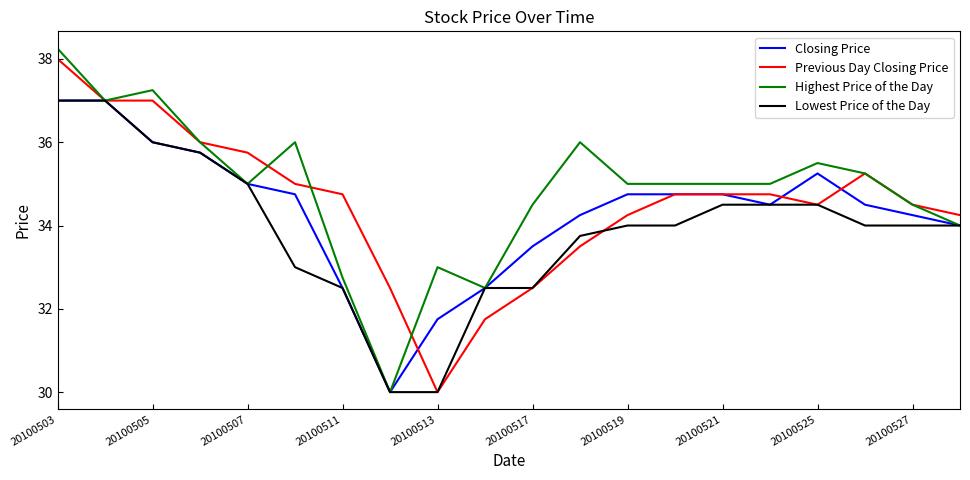

What is the average value of the Previous Day Closing Price series?

34.5